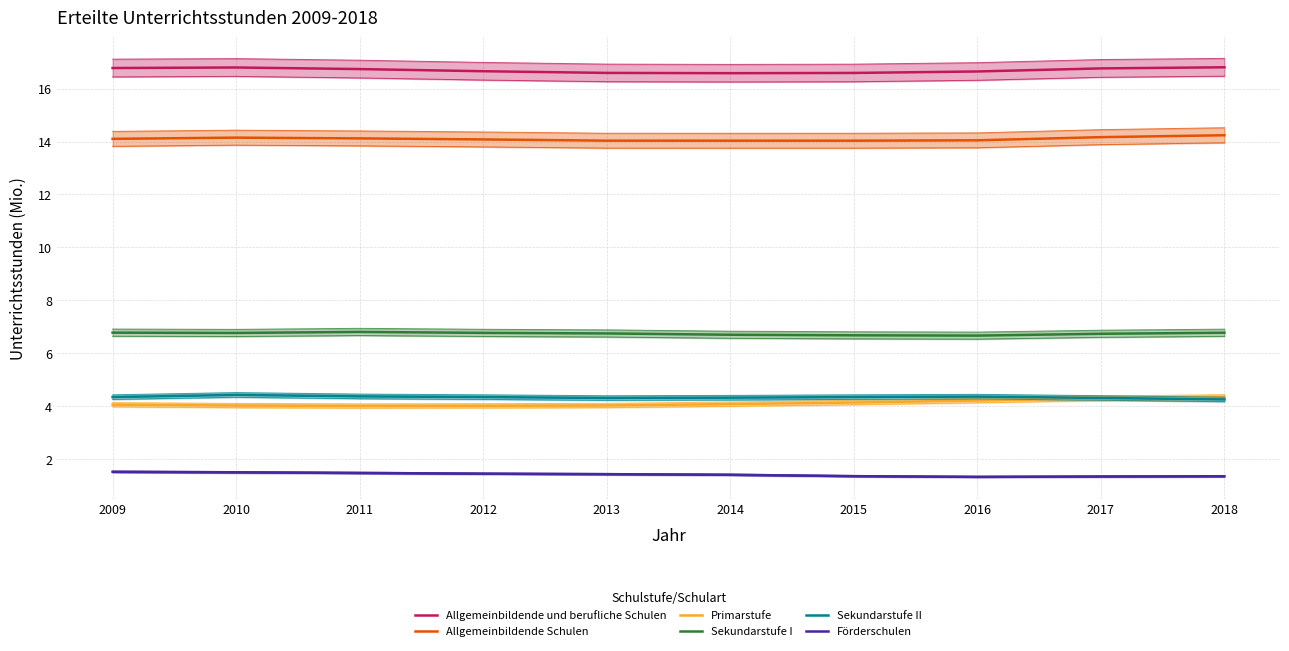

Which category has the highest value in the Sekundarstufe I series?

2011